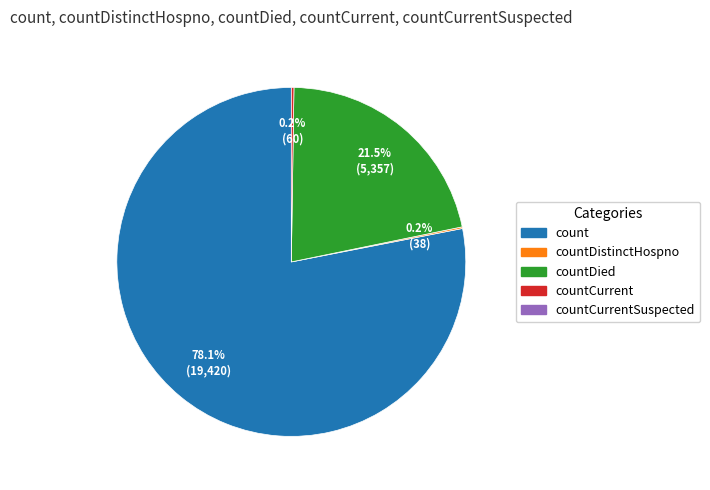

Is there any slice that represents more than half of the pie?

Yes